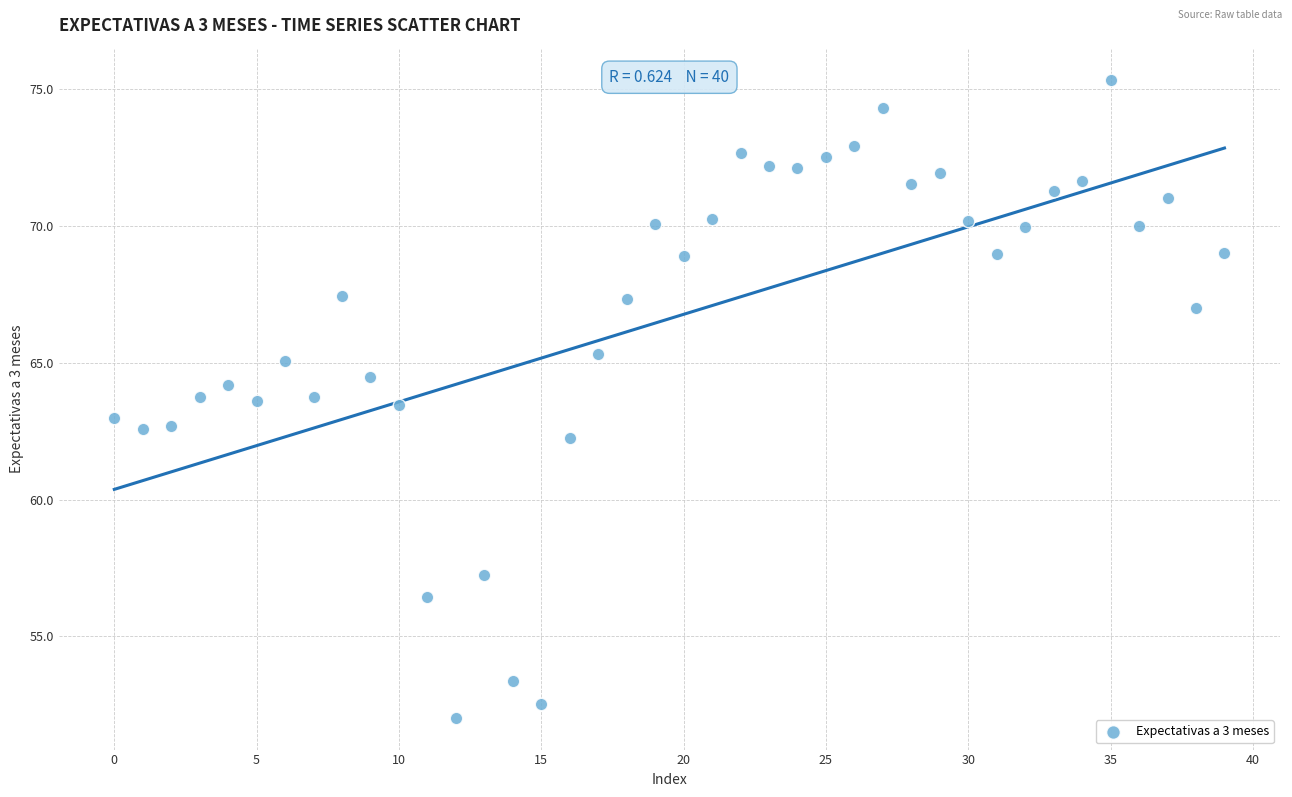

What is the range of Y values (max minus min)?

23.3